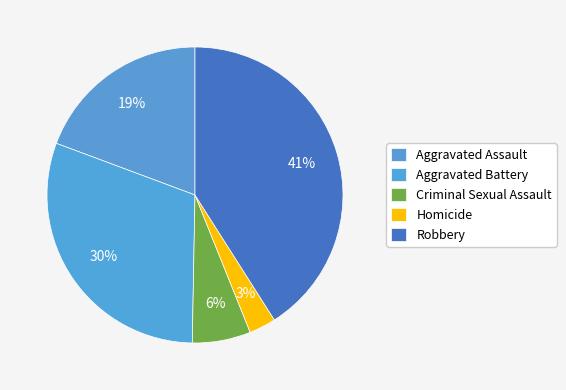

Does Robbery represent more than half of the total?

No